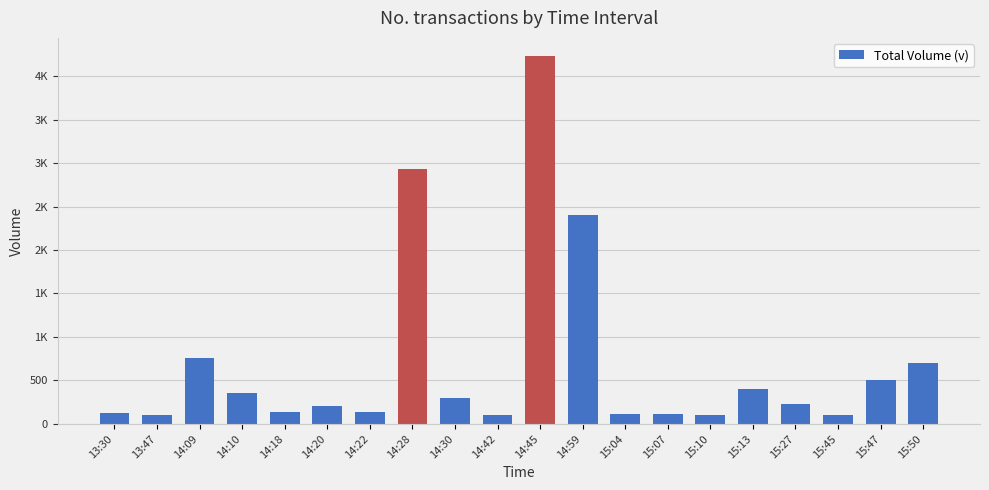

List the labels in order of value, smallest first.

13:47, 14:42, 15:10, 15:45, 15:07, 15:04, 13:30, 14:22, 14:18, 14:20, 15:27, 14:30, 14:10, 15:13, 15:47, 15:50, 14:09, 14:59, 14:28, 14:45